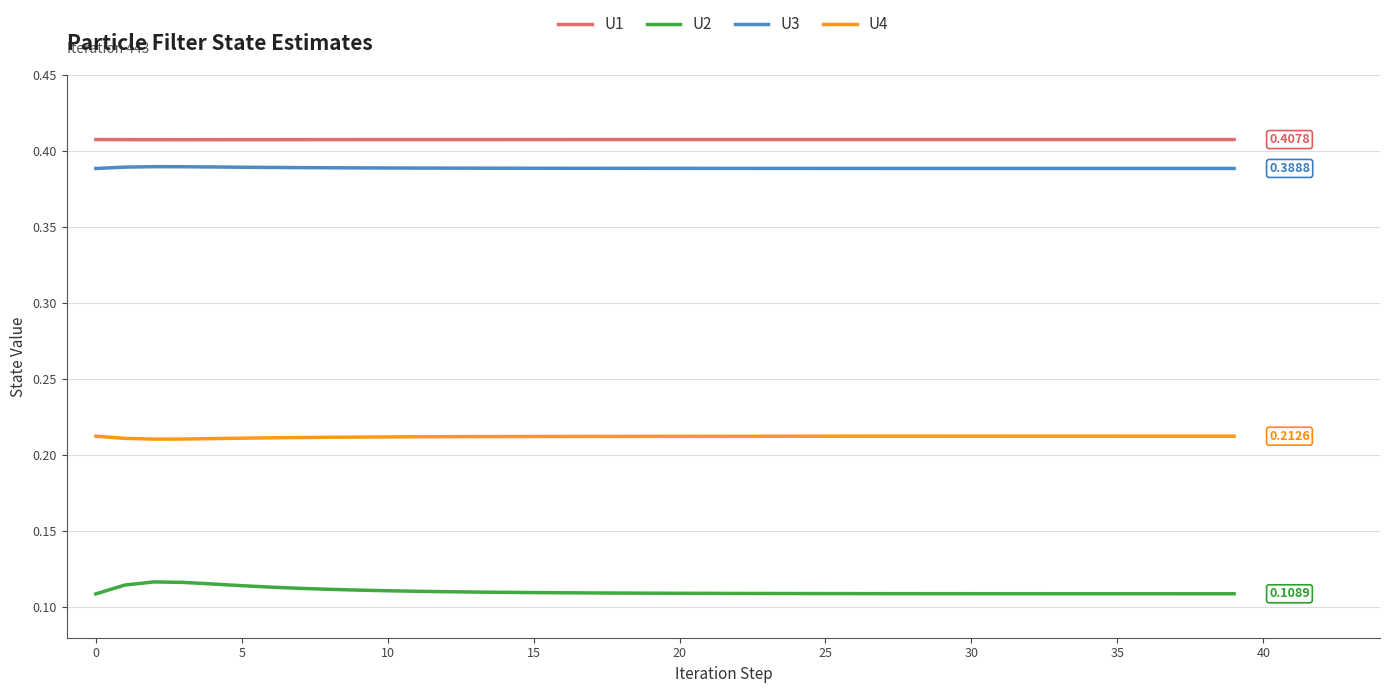

Which series has the largest total across all categories?

U1